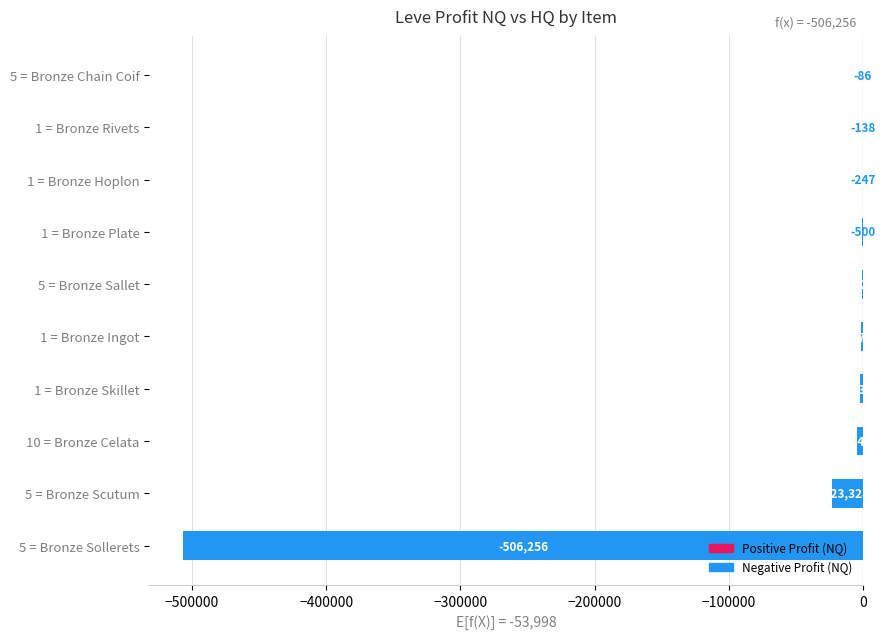

What is the change in value from 5 = Bronze Sallet to 1 = Bronze Hoplon?

+582.0